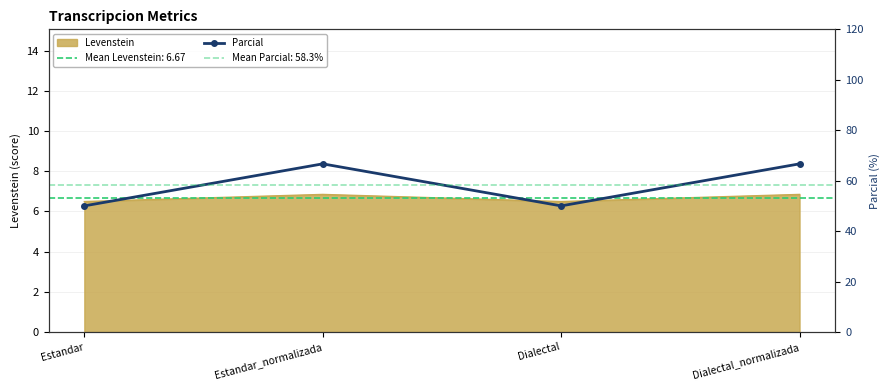

List the labels in order of value, largest first.

Estandar_normalizada, Dialectal_normalizada, Estandar, Dialectal